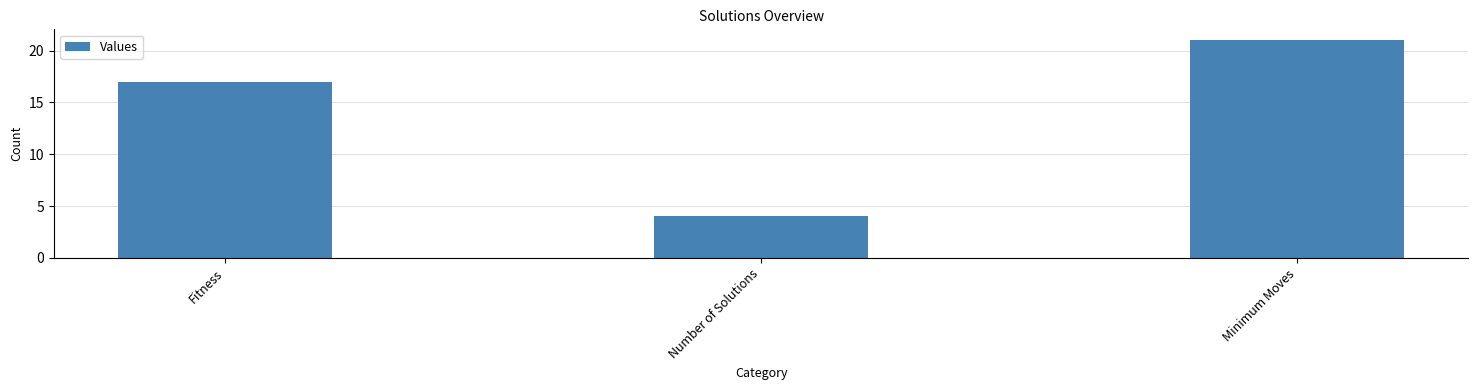

The value at Number of Solutions is 4. True or false?

True